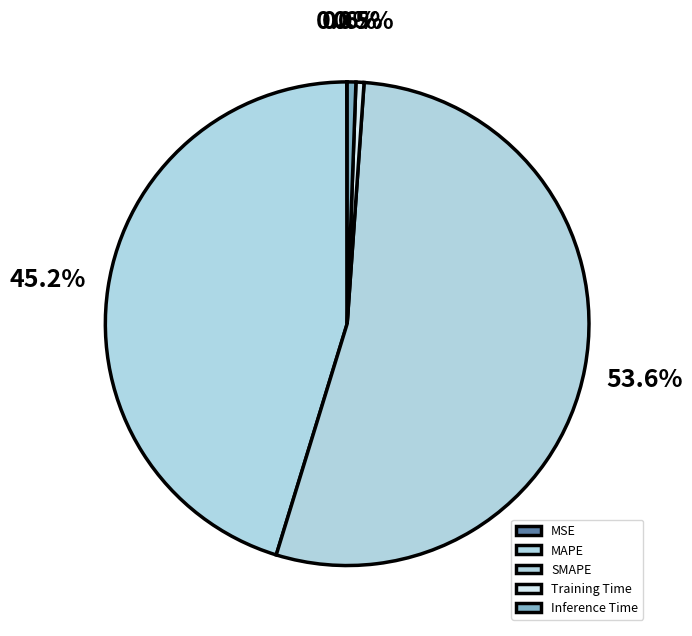

Between SMAPE and MAPE, which is larger?

SMAPE